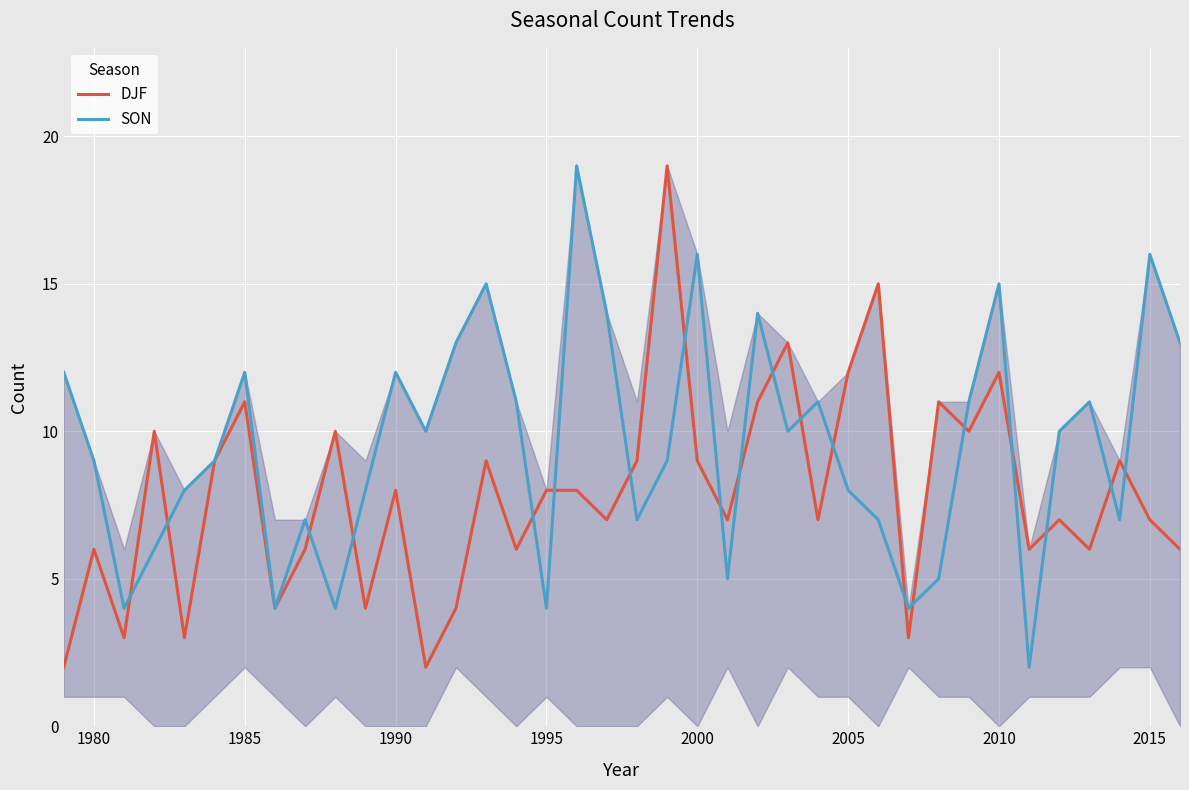

Rank the series by their average value, from highest to lowest.

SON, DJF